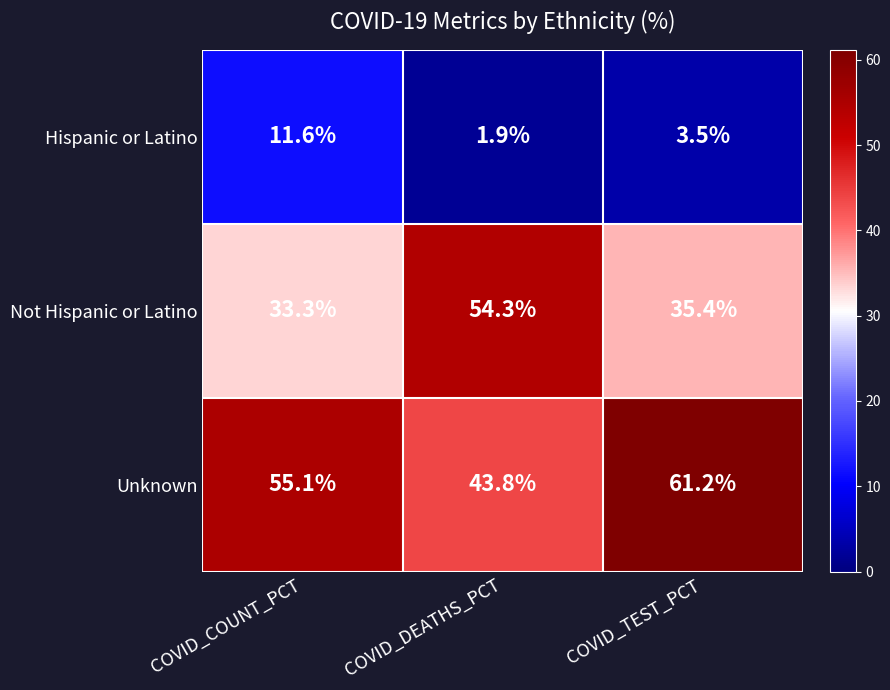

At which label does Hispanic or Latino first exceed 3?

COVID_COUNT_PCT